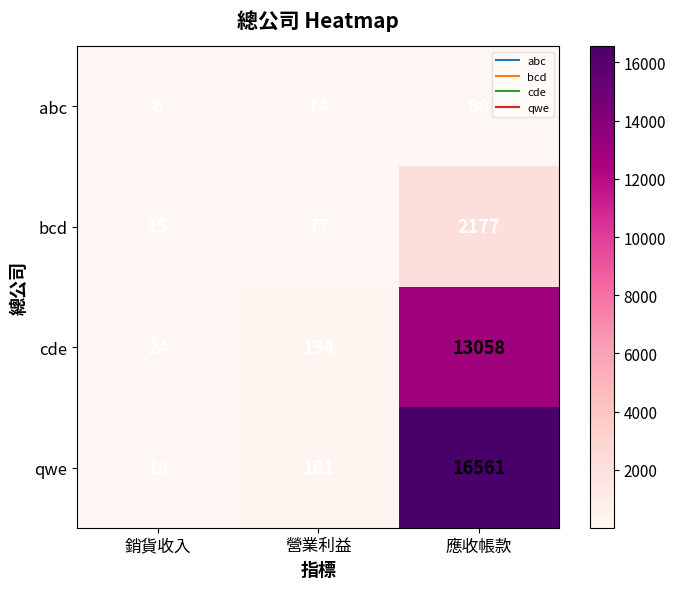

At 營業利益, list the series in order from smallest to largest.

abc, bcd, qwe, cde